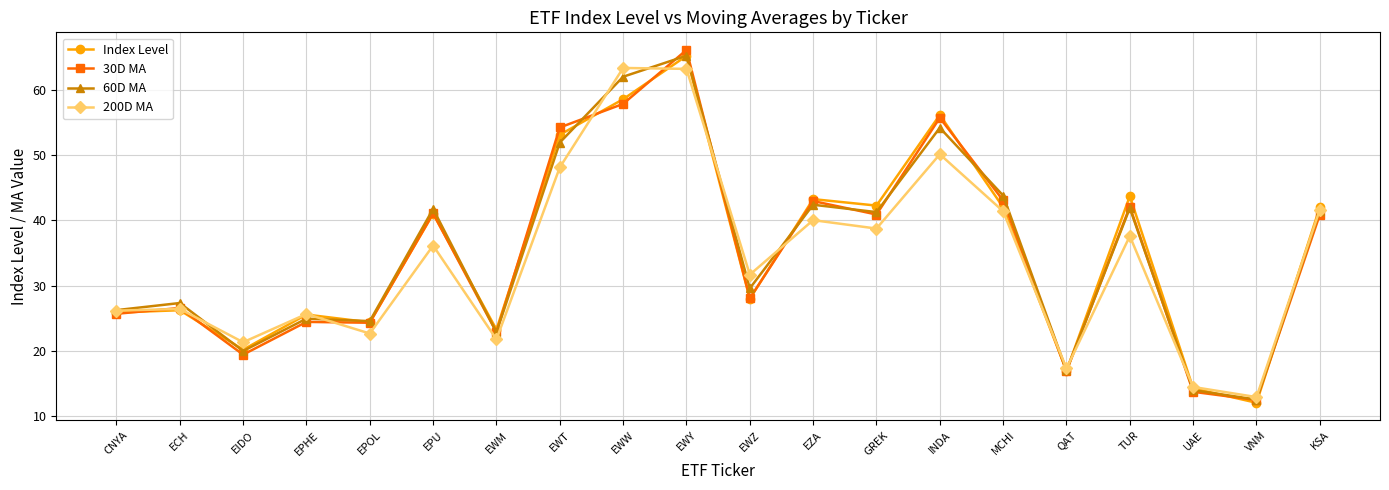

Where is the first local minimum for Index Level?

EIDO